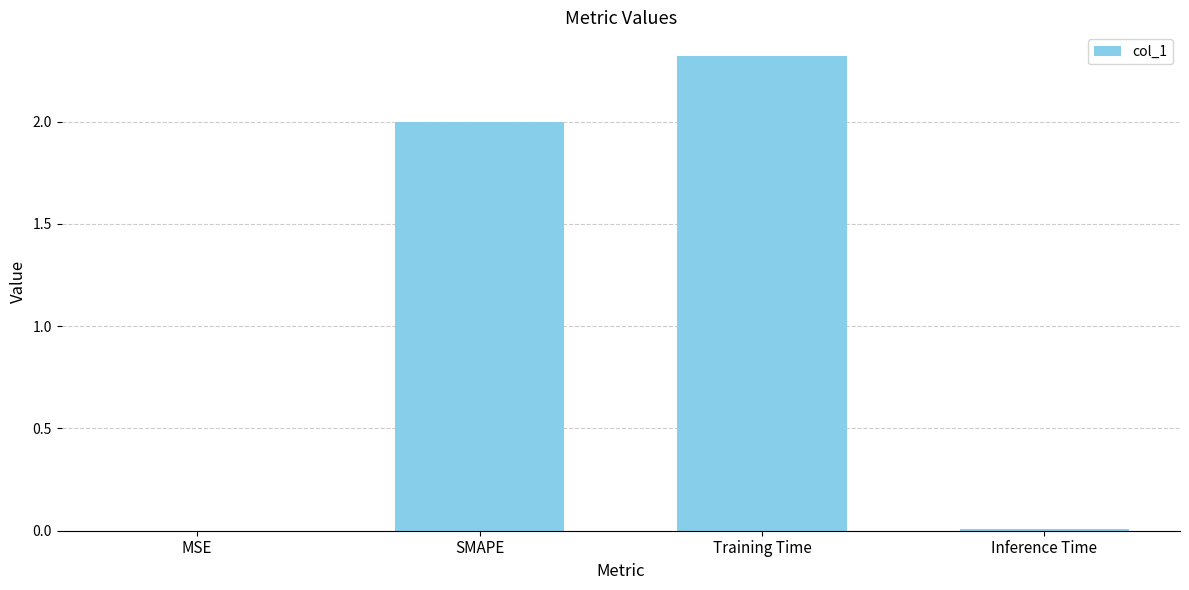

What is the average value?

1.1